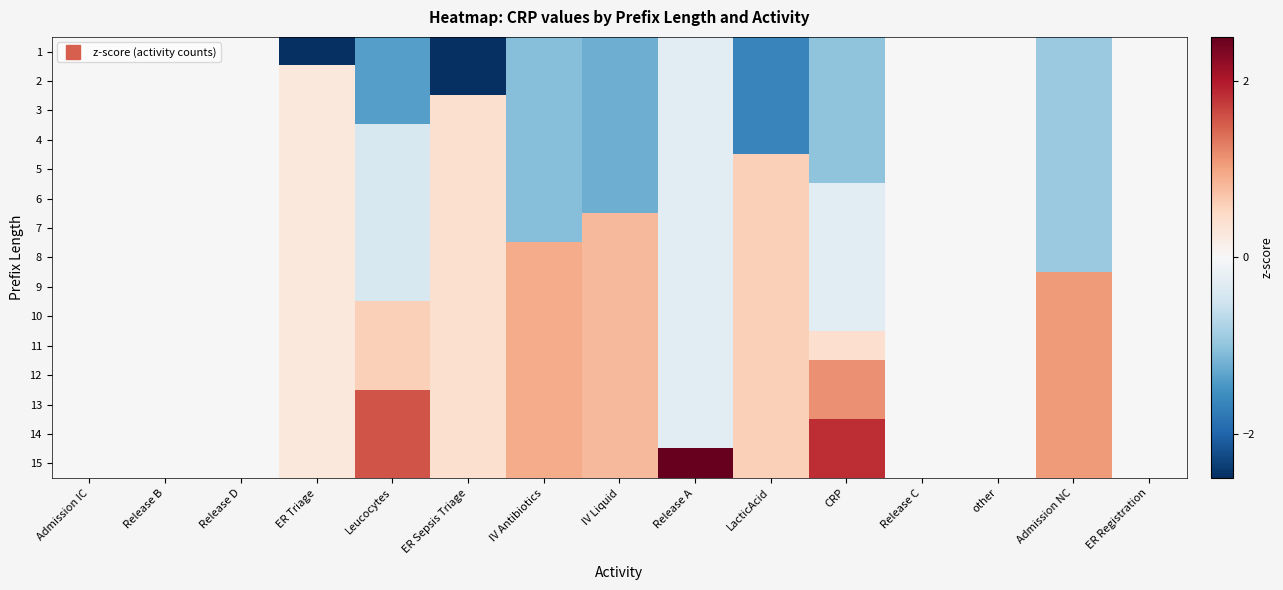

Reading left to right, transcribe all the data shown in this chart.

1: Admission IC=0.0	Release B=0.0	Release D=0.0	ER Triage=-3.7	Leucocytes=-1.4	ER Sepsis Triage=-2.5	IV Antibiotics=-1.1	IV Liquid=-1.2	Release A=-0.3	LacticAcid=-1.7	CRP=-1.0	Release C=0.0	other=0.0	Admission NC=-0.9	ER Registration=0.0
2: Admission IC=0.0	Release B=0.0	Release D=0.0	ER Triage=0.3	Leucocytes=-1.4	ER Sepsis Triage=-2.5	IV Antibiotics=-1.1	IV Liquid=-1.2	Release A=-0.3	LacticAcid=-1.7	CRP=-1.0	Release C=0.0	other=0.0	Admission NC=-0.9	ER Registration=0.0
3: Admission IC=0.0	Release B=0.0	Release D=0.0	ER Triage=0.3	Leucocytes=-1.4	ER Sepsis Triage=0.4	IV Antibiotics=-1.1	IV Liquid=-1.2	Release A=-0.3	LacticAcid=-1.7	CRP=-1.0	Release C=0.0	other=0.0	Admission NC=-0.9	ER Registration=0.0
4: Admission IC=0.0	Release B=0.0	Release D=0.0	ER Triage=0.3	Leucocytes=-0.4	ER Sepsis Triage=0.4	IV Antibiotics=-1.1	IV Liquid=-1.2	Release A=-0.3	LacticAcid=-1.7	CRP=-1.0	Release C=0.0	other=0.0	Admission NC=-0.9	ER Registration=0.0
5: Admission IC=0.0	Release B=0.0	Release D=0.0	ER Triage=0.3	Leucocytes=-0.4	ER Sepsis Triage=0.4	IV Antibiotics=-1.1	IV Liquid=-1.2	Release A=-0.3	LacticAcid=0.6	CRP=-1.0	Release C=0.0	other=0.0	Admission NC=-0.9	ER Registration=0.0
6: Admission IC=0.0	Release B=0.0	Release D=0.0	ER Triage=0.3	Leucocytes=-0.4	ER Sepsis Triage=0.4	IV Antibiotics=-1.1	IV Liquid=-1.2	Release A=-0.3	LacticAcid=0.6	CRP=-0.3	Release C=0.0	other=0.0	Admission NC=-0.9	ER Registration=0.0
7: Admission IC=0.0	Release B=0.0	Release D=0.0	ER Triage=0.3	Leucocytes=-0.4	ER Sepsis Triage=0.4	IV Antibiotics=-1.1	IV Liquid=0.8	Release A=-0.3	LacticAcid=0.6	CRP=-0.3	Release C=0.0	other=0.0	Admission NC=-0.9	ER Registration=0.0
8: Admission IC=0.0	Release B=0.0	Release D=0.0	ER Triage=0.3	Leucocytes=-0.4	ER Sepsis Triage=0.4	IV Antibiotics=0.9	IV Liquid=0.8	Release A=-0.3	LacticAcid=0.6	CRP=-0.3	Release C=0.0	other=0.0	Admission NC=-0.9	ER Registration=0.0
9: Admission IC=0.0	Release B=0.0	Release D=0.0	ER Triage=0.3	Leucocytes=-0.4	ER Sepsis Triage=0.4	IV Antibiotics=0.9	IV Liquid=0.8	Release A=-0.3	LacticAcid=0.6	CRP=-0.3	Release C=0.0	other=0.0	Admission NC=1.1	ER Registration=0.0
10: Admission IC=0.0	Release B=0.0	Release D=0.0	ER Triage=0.3	Leucocytes=0.6	ER Sepsis Triage=0.4	IV Antibiotics=0.9	IV Liquid=0.8	Release A=-0.3	LacticAcid=0.6	CRP=-0.3	Release C=0.0	other=0.0	Admission NC=1.1	ER Registration=0.0
11: Admission IC=0.0	Release B=0.0	Release D=0.0	ER Triage=0.3	Leucocytes=0.6	ER Sepsis Triage=0.4	IV Antibiotics=0.9	IV Liquid=0.8	Release A=-0.3	LacticAcid=0.6	CRP=0.4	Release C=0.0	other=0.0	Admission NC=1.1	ER Registration=0.0
12: Admission IC=0.0	Release B=0.0	Release D=0.0	ER Triage=0.3	Leucocytes=0.6	ER Sepsis Triage=0.4	IV Antibiotics=0.9	IV Liquid=0.8	Release A=-0.3	LacticAcid=0.6	CRP=1.1	Release C=0.0	other=0.0	Admission NC=1.1	ER Registration=0.0
13: Admission IC=0.0	Release B=0.0	Release D=0.0	ER Triage=0.3	Leucocytes=1.6	ER Sepsis Triage=0.4	IV Antibiotics=0.9	IV Liquid=0.8	Release A=-0.3	LacticAcid=0.6	CRP=1.1	Release C=0.0	other=0.0	Admission NC=1.1	ER Registration=0.0
14: Admission IC=0.0	Release B=0.0	Release D=0.0	ER Triage=0.3	Leucocytes=1.6	ER Sepsis Triage=0.4	IV Antibiotics=0.9	IV Liquid=0.8	Release A=-0.3	LacticAcid=0.6	CRP=1.9	Release C=0.0	other=0.0	Admission NC=1.1	ER Registration=0.0
15: Admission IC=0.0	Release B=0.0	Release D=0.0	ER Triage=0.3	Leucocytes=1.6	ER Sepsis Triage=0.4	IV Antibiotics=0.9	IV Liquid=0.8	Release A=3.7	LacticAcid=0.6	CRP=1.9	Release C=0.0	other=0.0	Admission NC=1.1	ER Registration=0.0